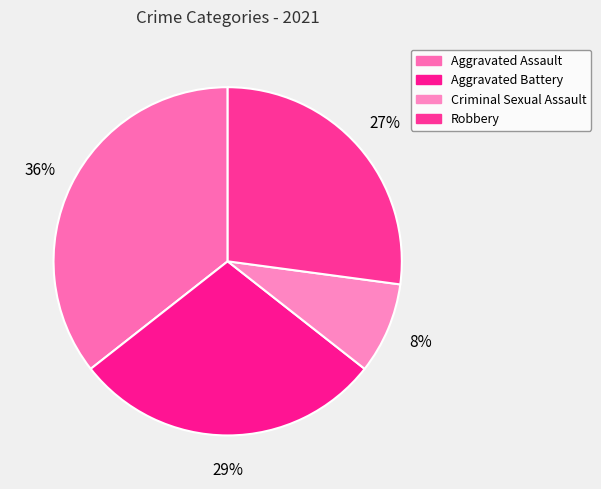

Which slice is the smallest?

Criminal Sexual Assault